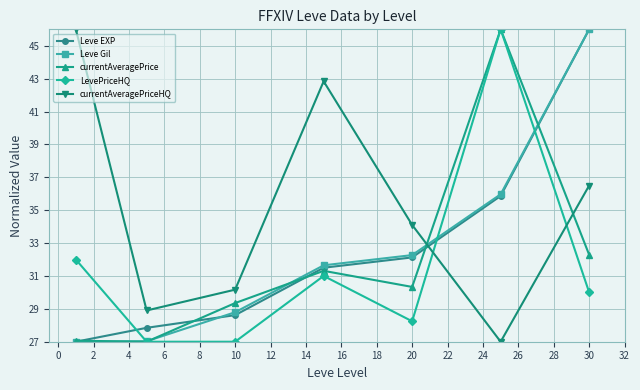

Is this an area chart (filled region under the line)?

No